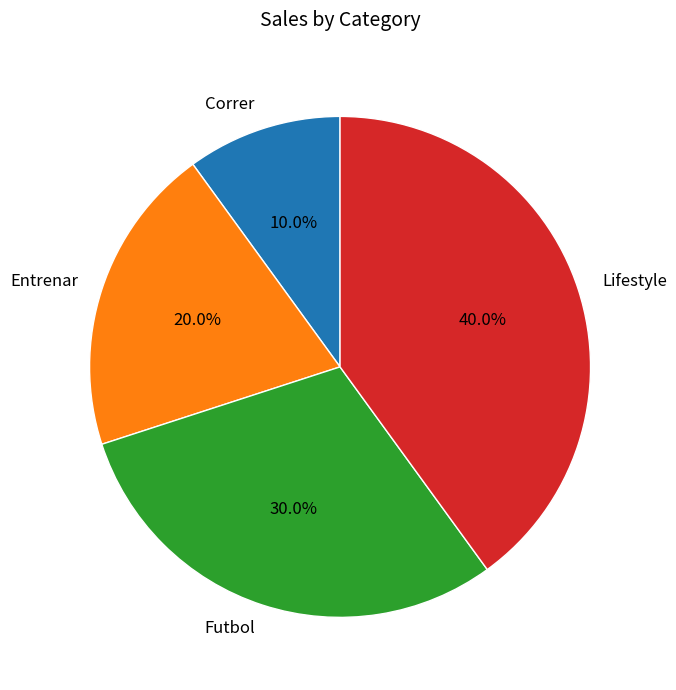

Which slice is the smallest?

Correr